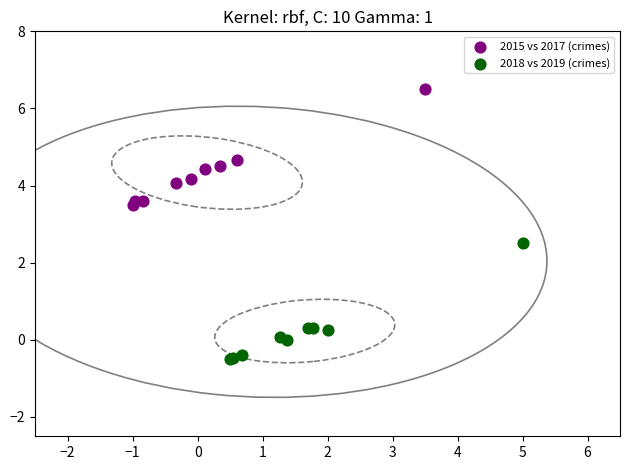

Which series contains the highest Y value?

2015 vs 2017 (crimes)